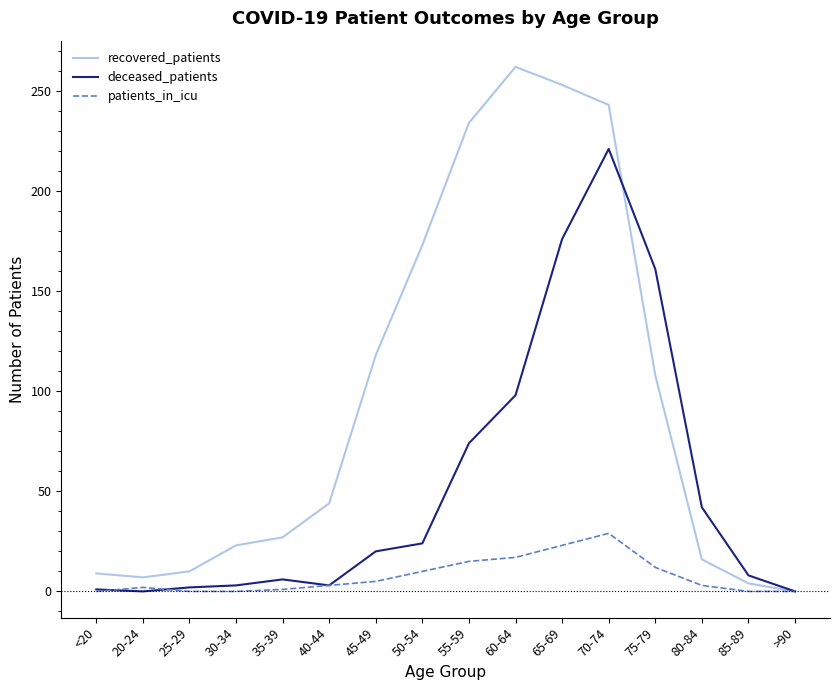

At which category is the sum across all series the highest?

70-74